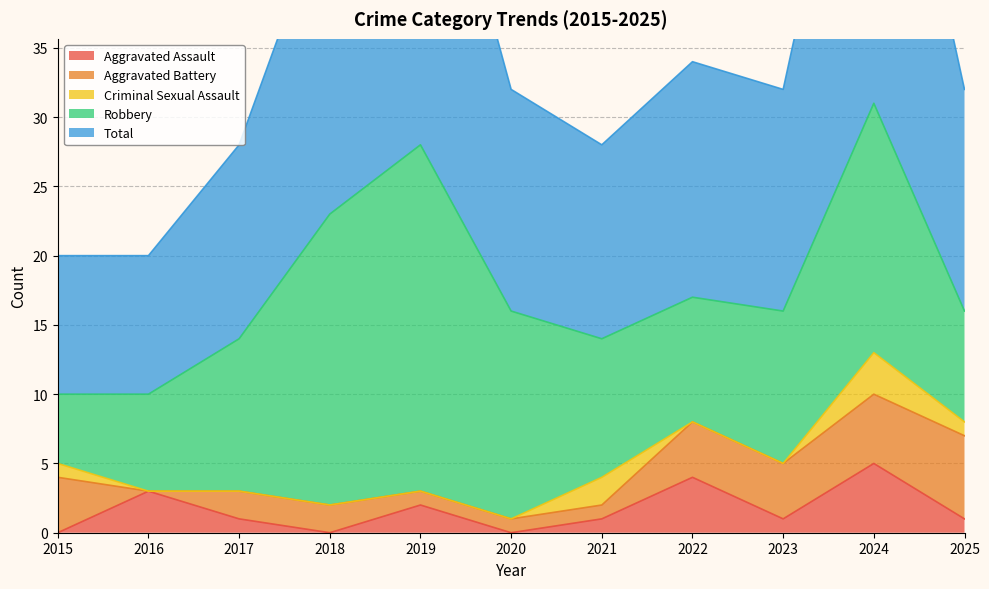

What is the highest value of the Aggravated Assault series?

5